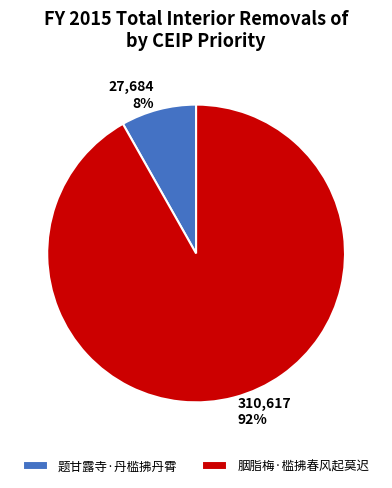

What is the smallest slice in the pie chart?

题甘露寺·丹槛拂丹霄